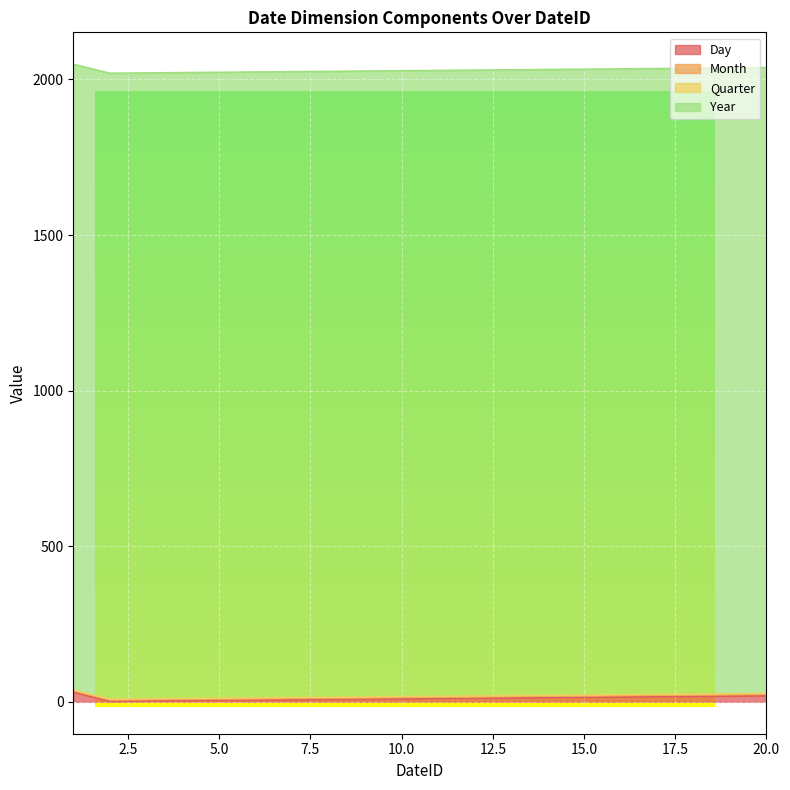

Where is Quarter nearest to the value 2?

1